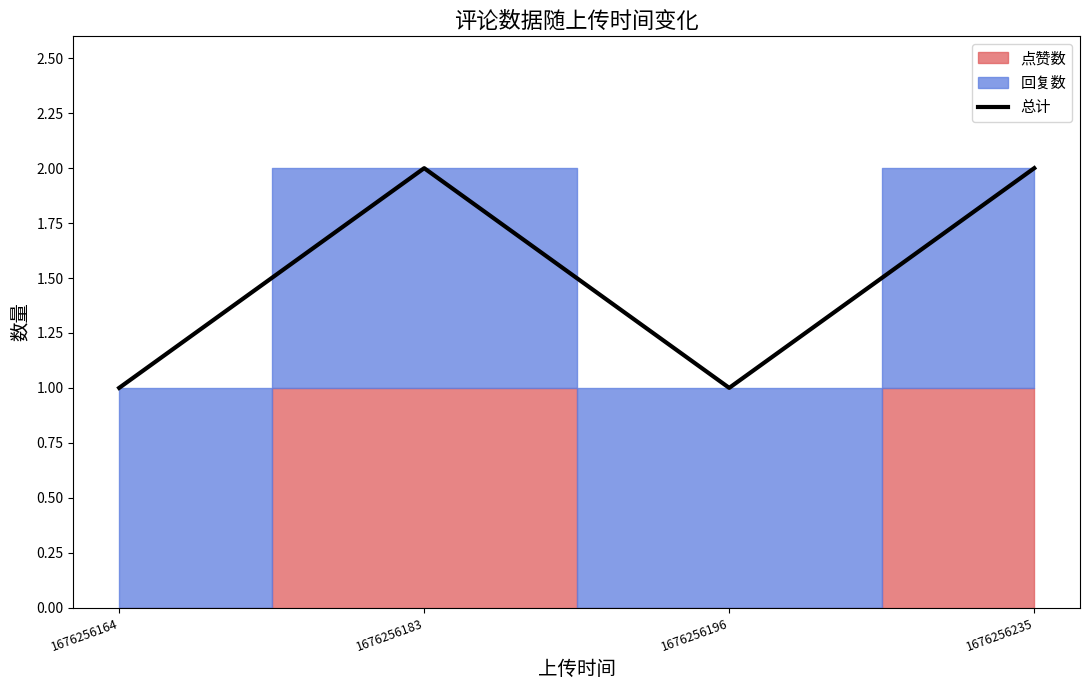

What is the minimum value shown in the chart?

1